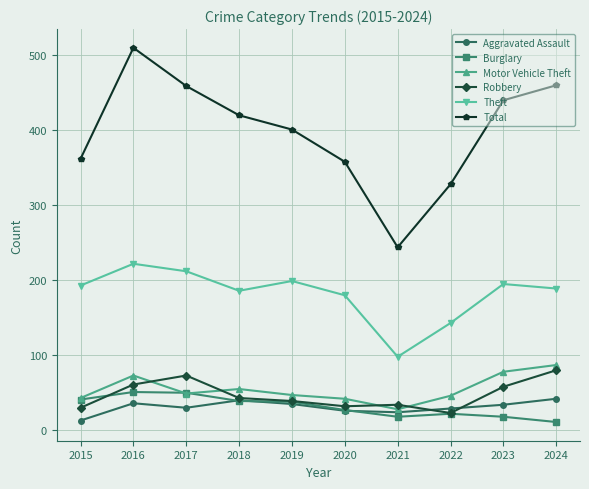

What is the maximum value shown in the chart?

509